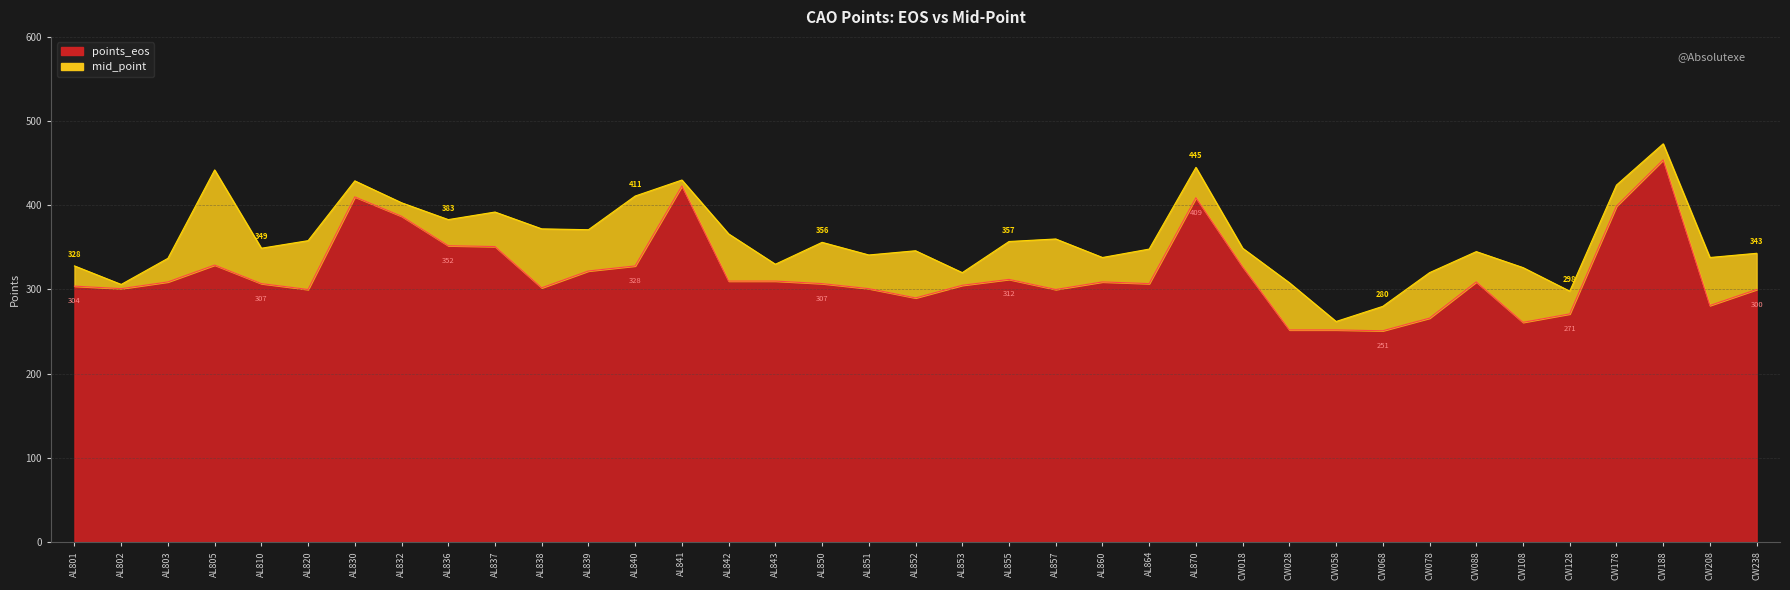

Reading left to right, transcribe all the data shown in this chart.

points_eos: 304	301	309	329	307	300	410	387	352	351	302	322	328	423	310	310	307	301	290	305	312	300	309	307	409	327	252	252	251	266	309	261	271	399	454	281	300
mid_point: 328	306	337	442	349	358	429	403	383	392	372	371	411	430	366	330	356	341	346	320	357	360	338	348	445	349	308	262	280	320	345	326	298	424	473	338	343